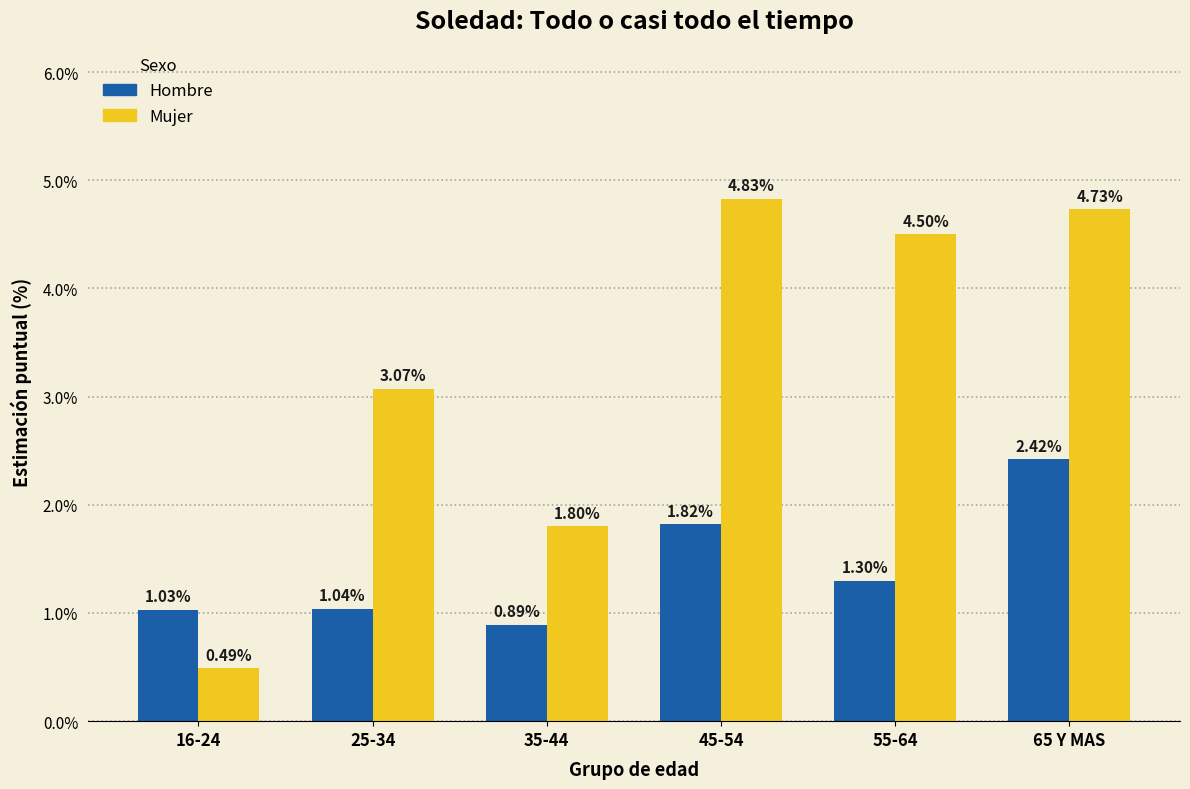

How many bars are there in each group?

2